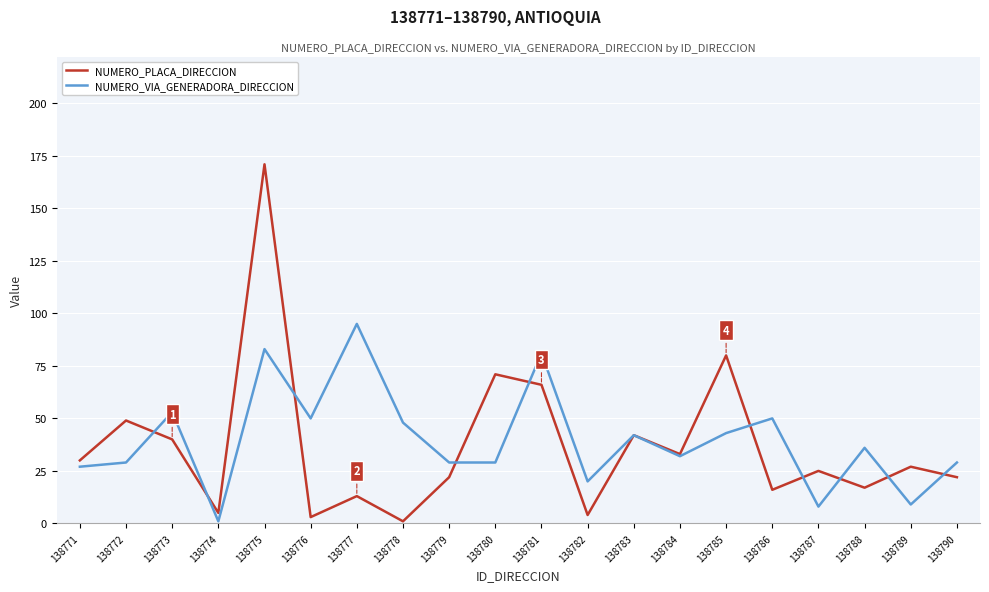

Between 138771 and 138789, which series saw the biggest shift?

NUMERO_VIA_GENERADORA_DIRECCION